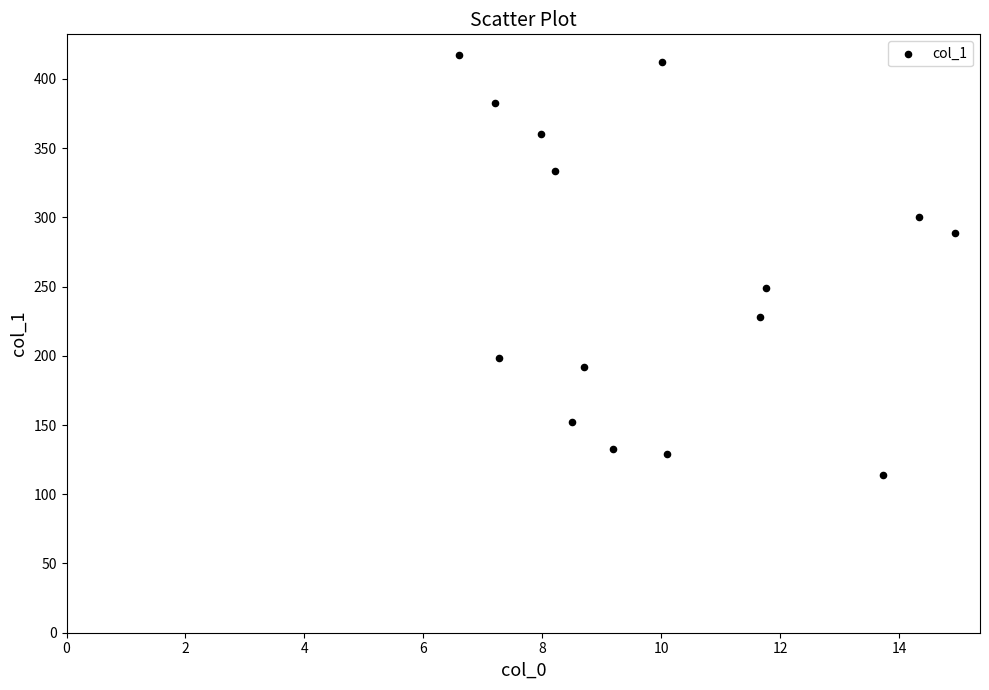

What Y value in the scatter plot is closest to 265?

249.0